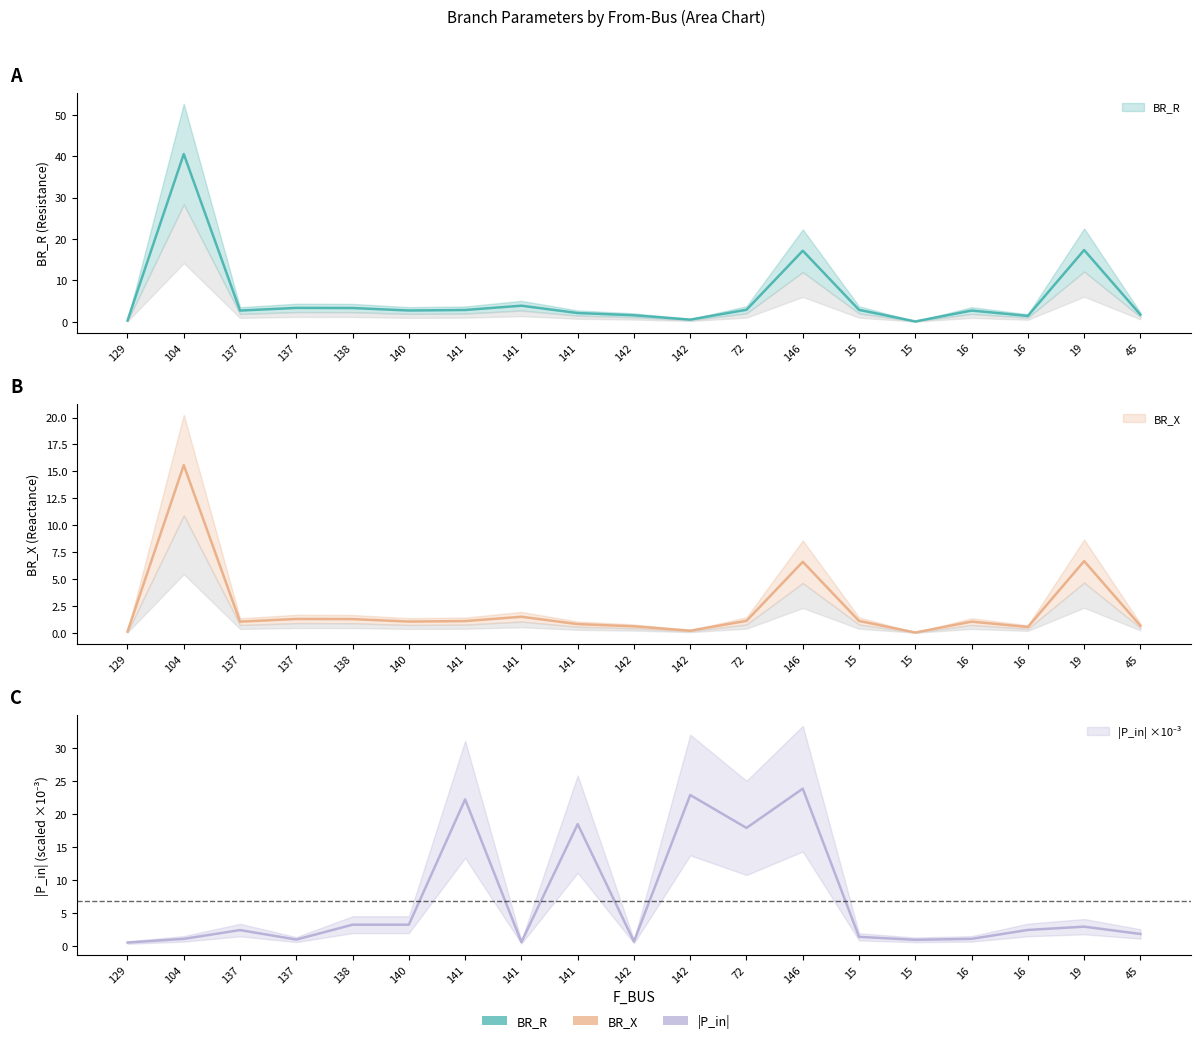

Which has a higher value, 138 or 45?

138